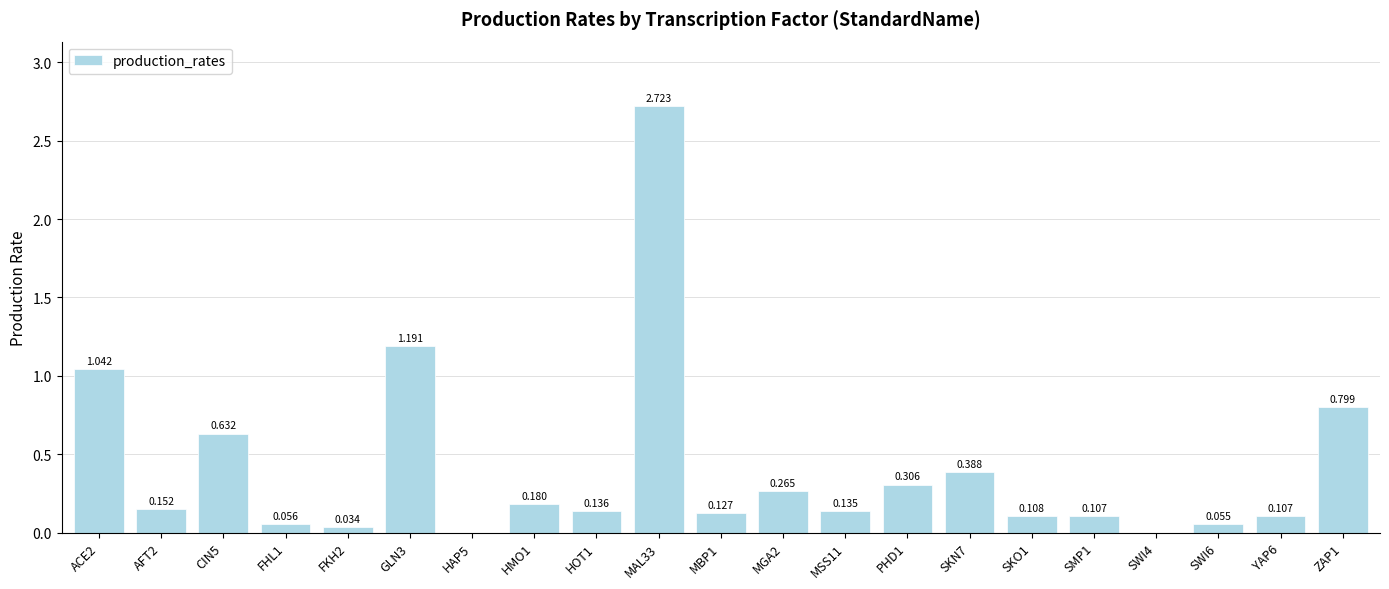

Rank the categories by value from highest to lowest.

MAL33, GLN3, ACE2, ZAP1, CIN5, SKN7, PHD1, MGA2, HMO1, AFT2, HOT1, MSS11, MBP1, SKO1, YAP6, SMP1, FHL1, SWI6, FKH2, HAP5, SWI4